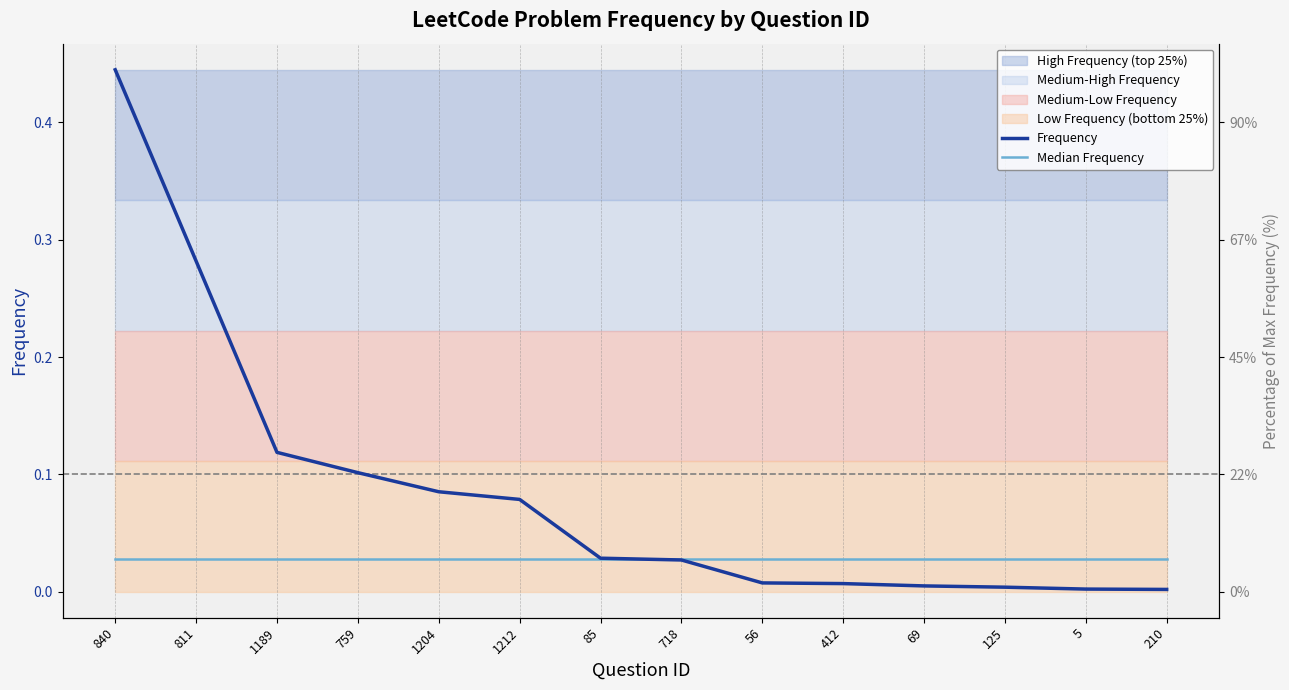

True or false: Median Frequency and Frequency intersect in this chart.

True